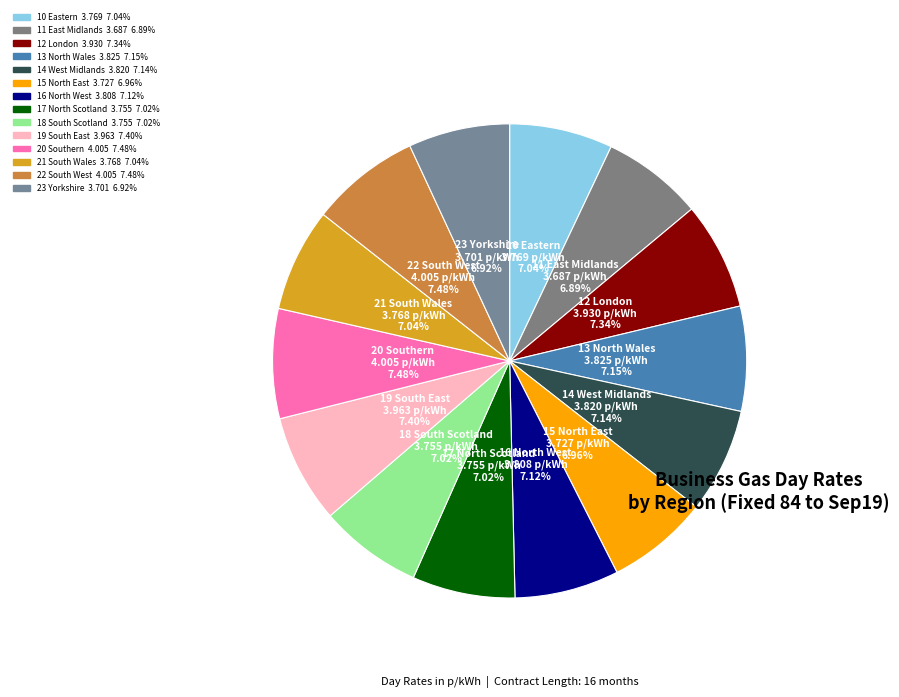

Is the sum of 10 Eastern and 13 North Wales greater than half?

No